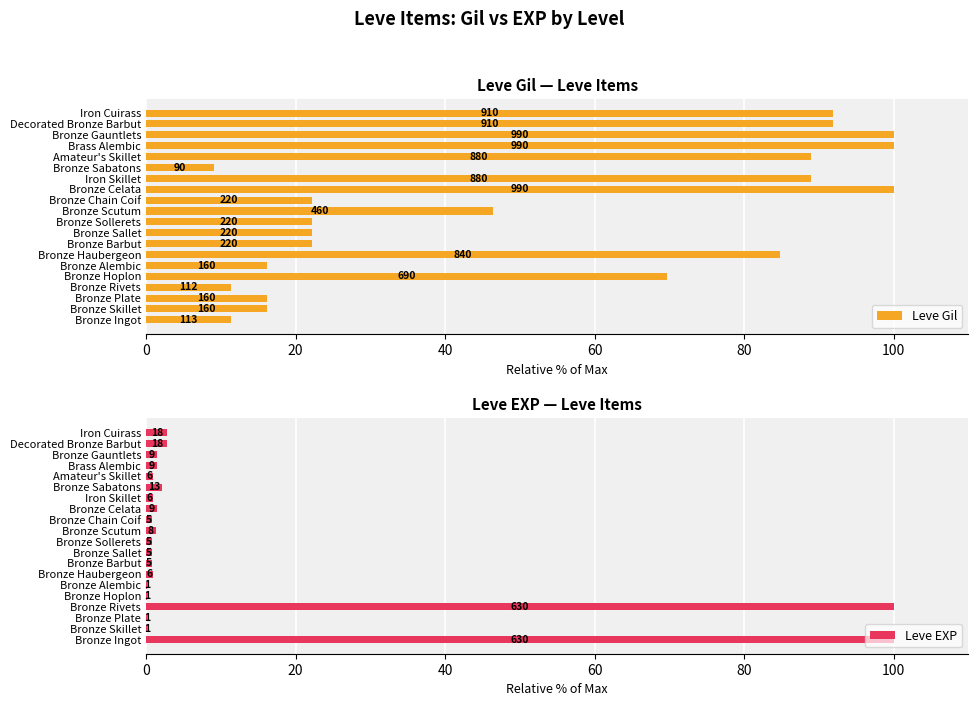

Which series changed the most between Bronze Barbut and Bronze Celata?

Leve Gil